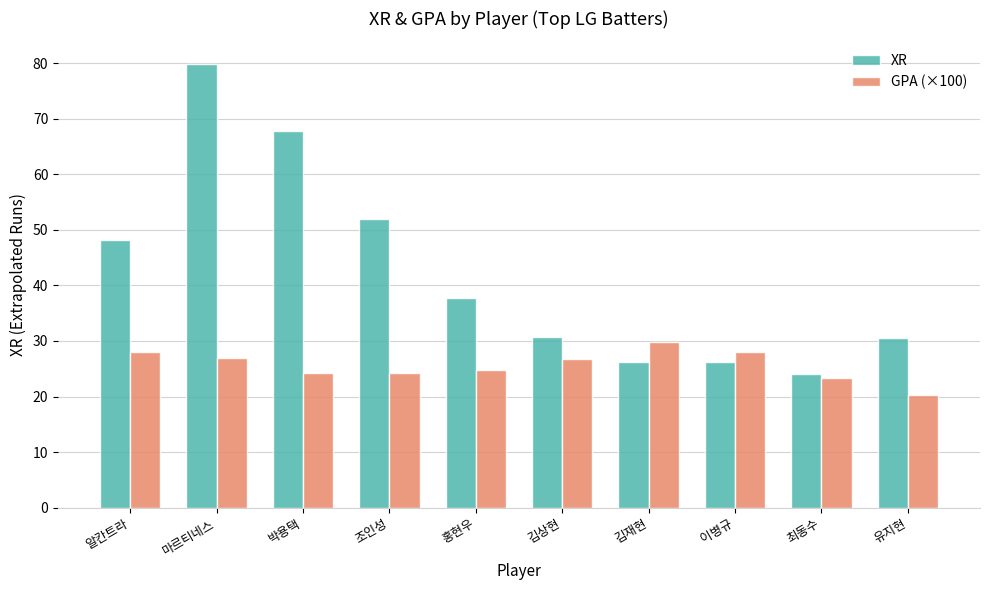

What position from the left is 김재현?

7